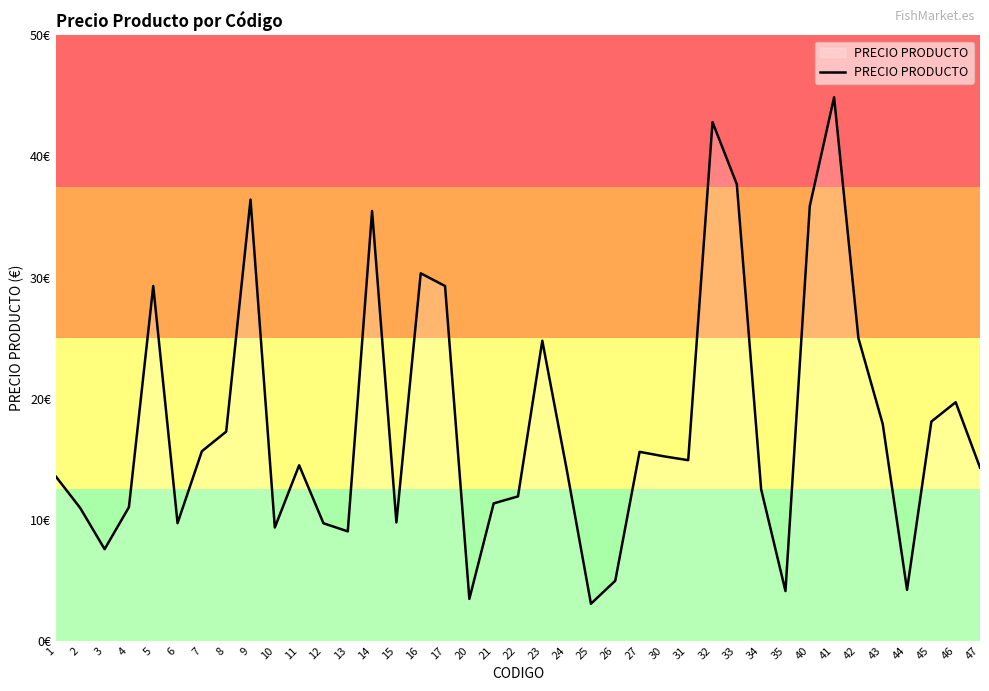

What is the minimum value shown in the chart?

3.0